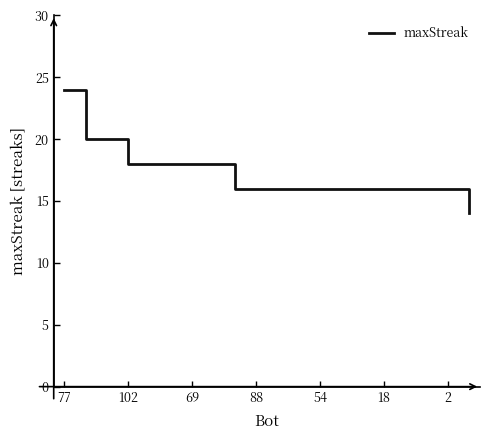

What is the difference between the maximum and minimum values?

10